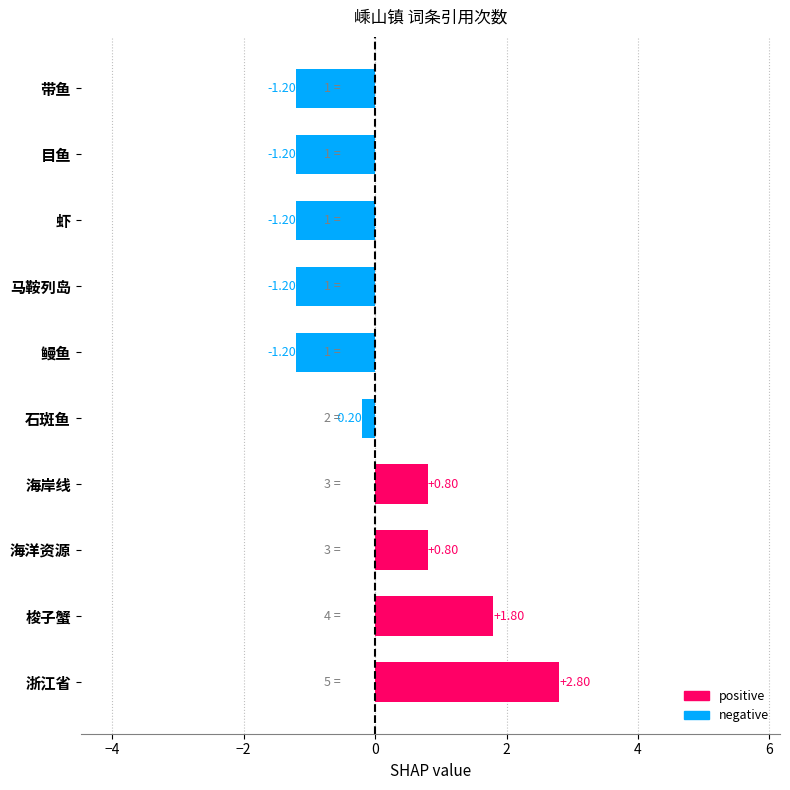

Between 梭子蟹 and 浙江省, which is larger?

浙江省